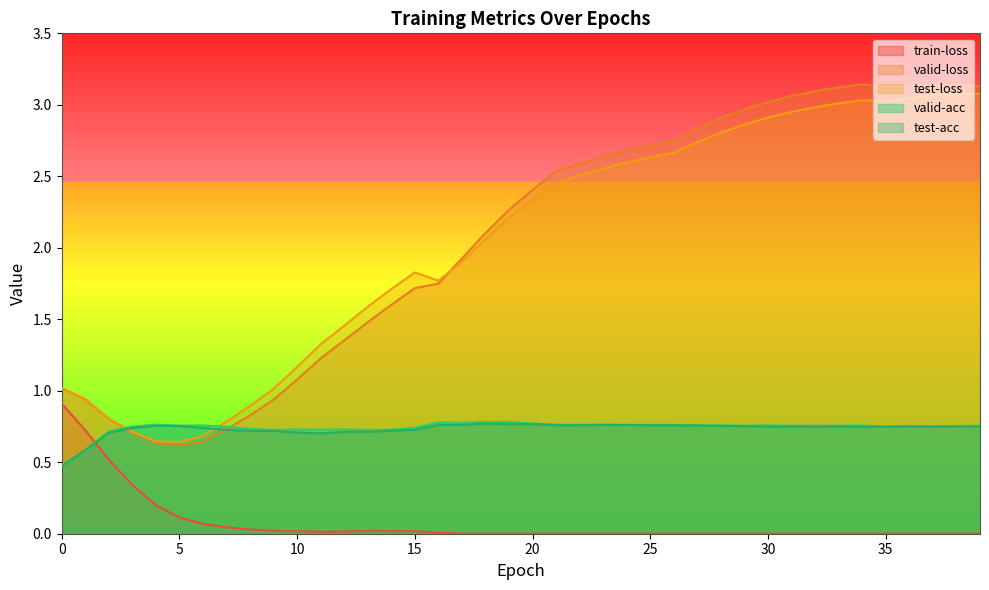

At which label does valid-acc reach its peak?

18